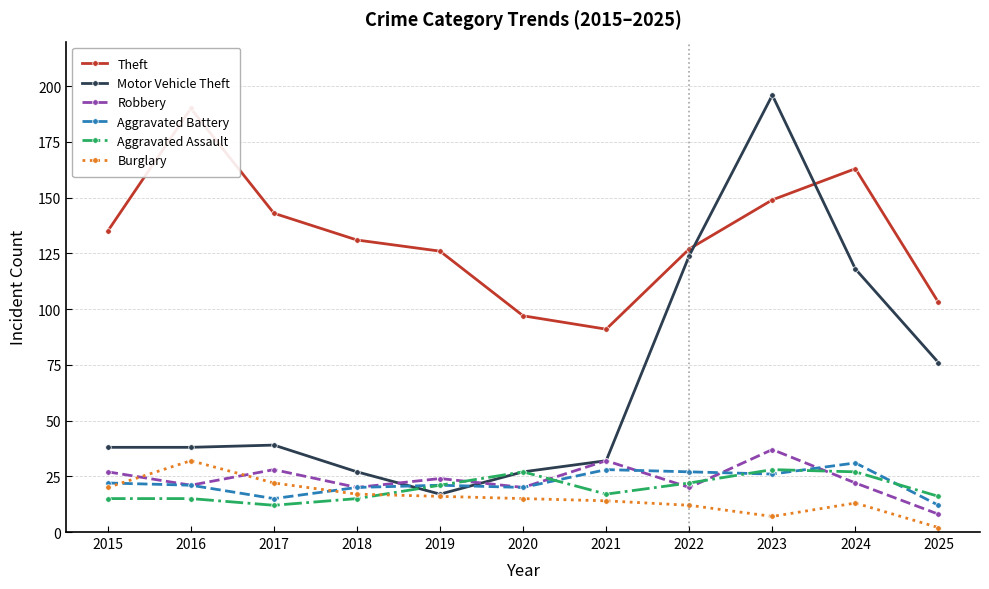

In Robbery, how many points are higher than both neighbors (excluding endpoints)?

4